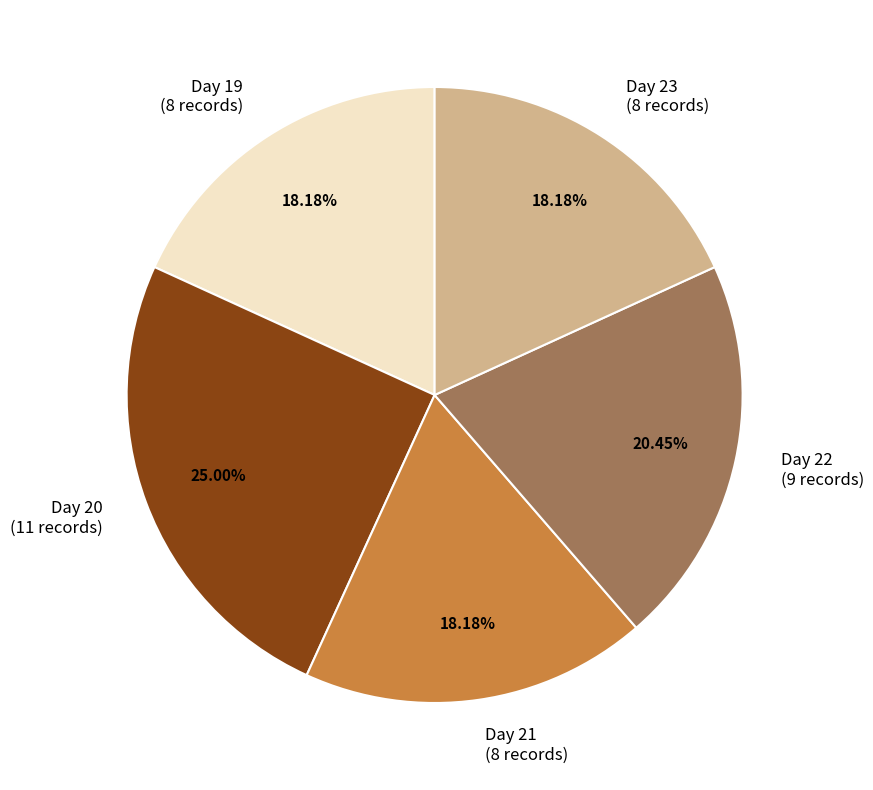

Is Day 23 (8 records) the majority of the pie?

No